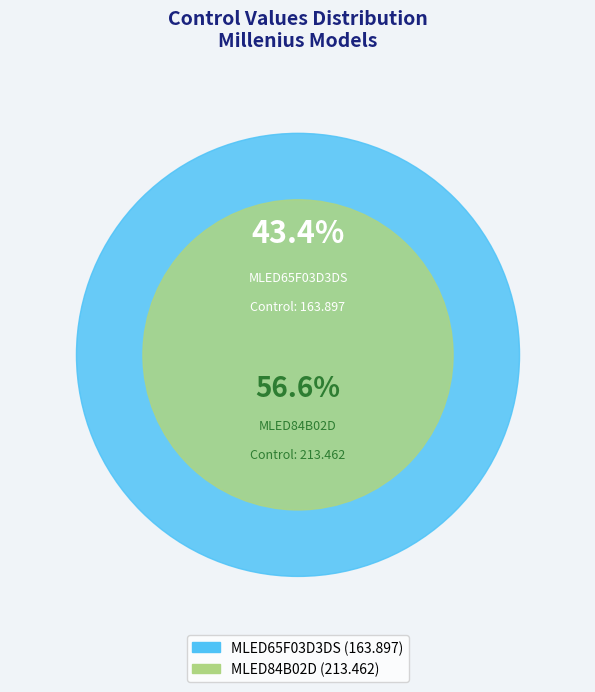

Which slice is the smallest?

MLED65F03D3DS